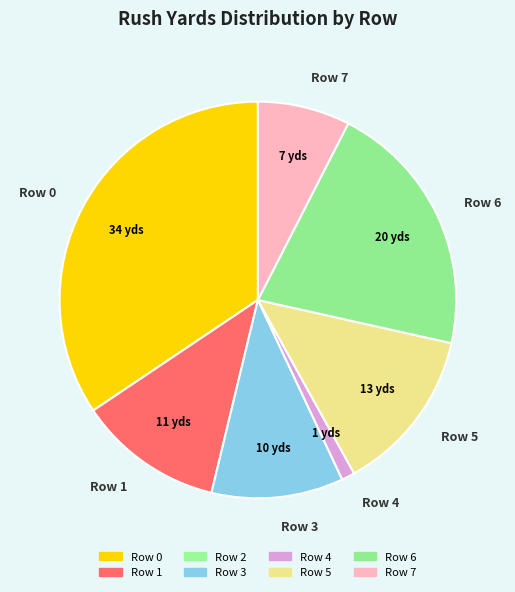

How many slices are in this pie chart?

7